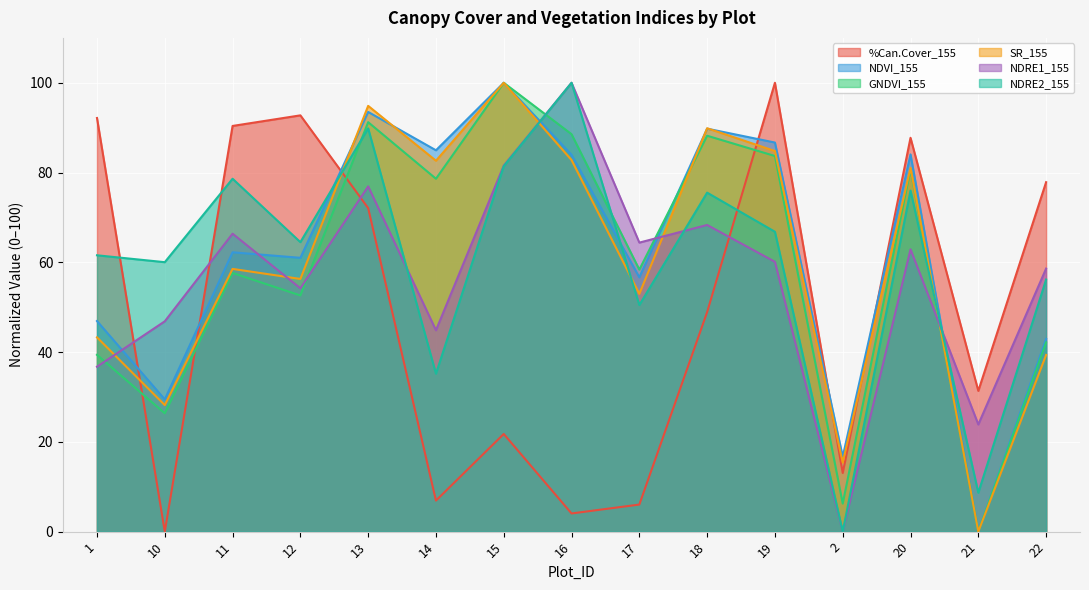

Reading left to right, list all the values displayed in this chart.

%Can.Cover_155: 1=92.2	10=0.0	11=90.4	12=92.7	13=72.1	14=6.9	15=21.8	16=4.0	17=6.0	18=48.9	19=100.0	2=13.1	20=87.7	21=31.4	22=77.9
NDVI_155: 1=46.9	10=29.5	11=62.2	12=61.0	13=93.5	14=85.0	15=100.0	16=84.0	17=56.6	18=89.8	19=86.7	2=16.7	20=84.0	21=0.0	22=42.9
GNDVI_155: 1=39.4	10=26.4	11=57.6	12=52.6	13=91.2	14=78.6	15=100.0	16=88.5	17=58.4	18=88.2	19=83.7	2=6.2	20=80.7	21=0.0	22=42.2
SR_155: 1=43.3	10=28.2	11=58.5	12=56.3	13=94.9	14=82.6	15=100.0	16=82.8	17=53.0	18=89.9	19=84.8	2=15.4	20=81.0	21=0.0	22=39.4
NDRE1_155: 1=36.7	10=46.9	11=66.4	12=54.2	13=76.9	14=44.9	15=81.6	16=100.0	17=64.4	18=68.3	19=60.1	2=0.0	20=62.9	21=23.9	22=58.6
NDRE2_155: 1=61.6	10=60.0	11=78.6	12=64.5	13=89.8	14=35.2	15=81.4	16=100.0	17=50.5	18=75.5	19=66.8	2=0.0	20=76.0	21=8.7	22=56.2